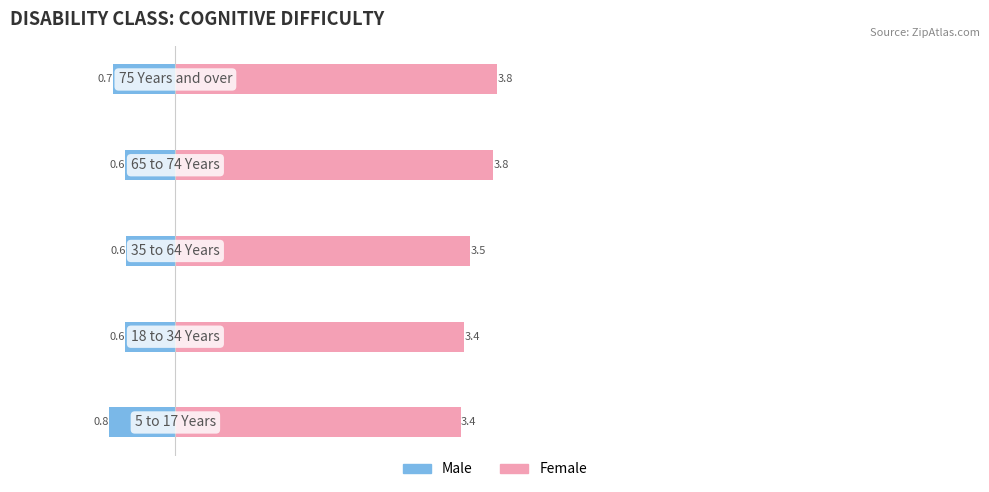

The value of Female at 2 is 3.5. True or false?

True